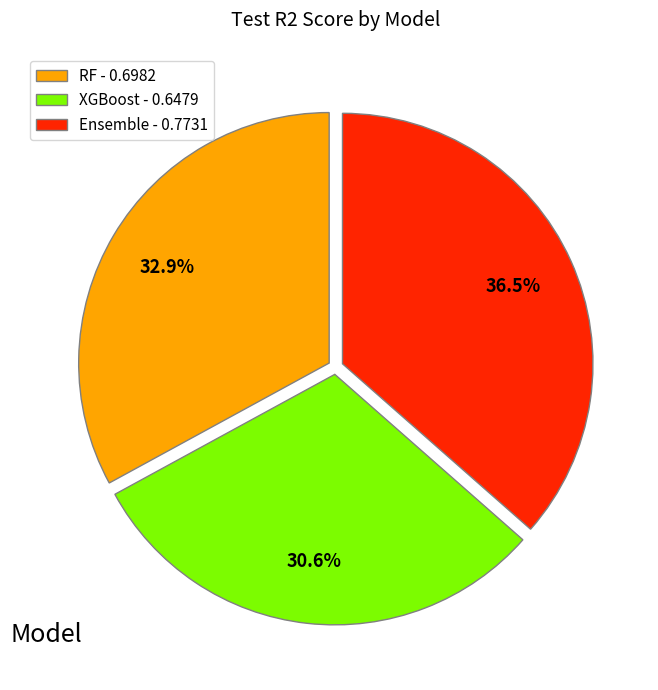

To the nearest percent, what portion does RF represent?

33%